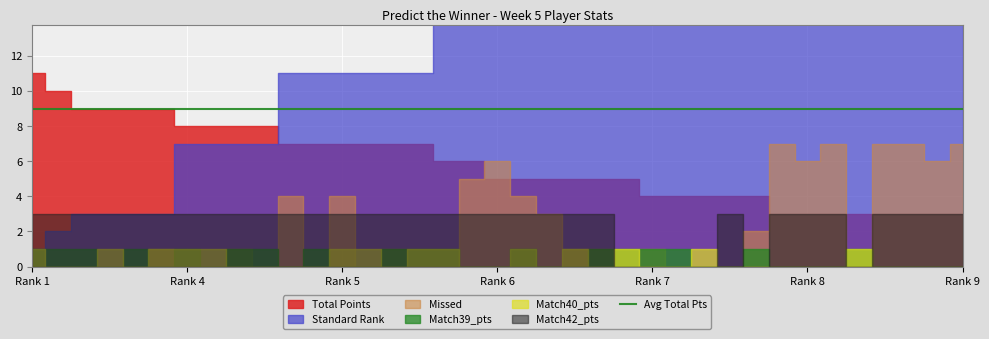

True or false: Match42_pts and Match39_pts intersect in this chart.

True